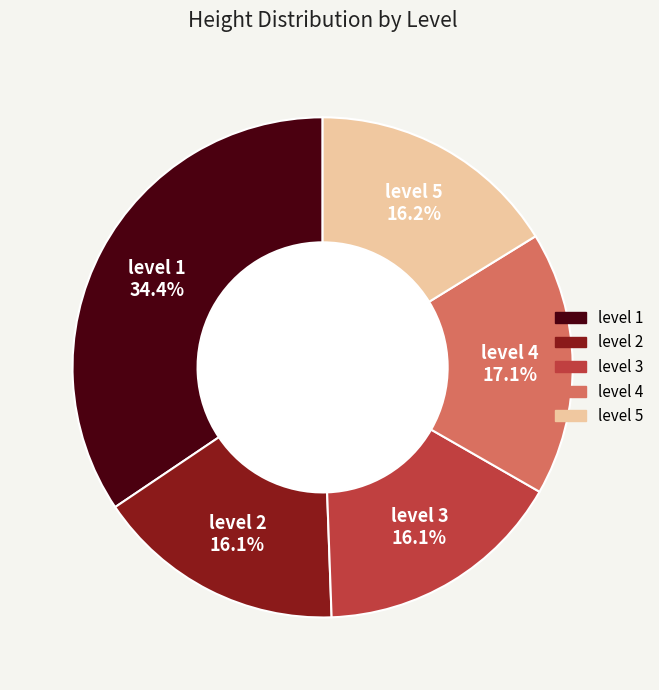

Approximately how many times larger is the value at level 2 compared to level 1?

0.5